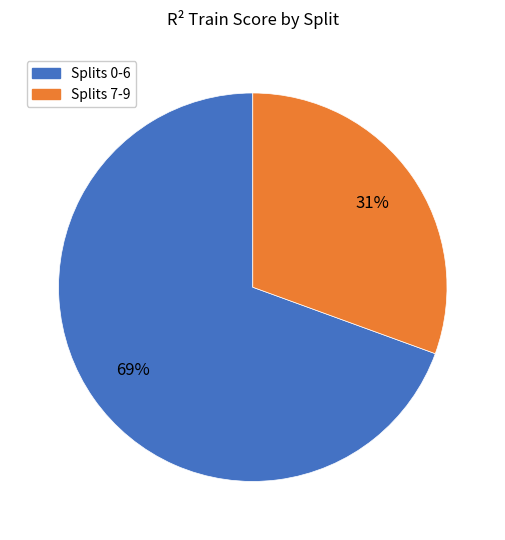

Is there a majority slice in this chart?

Yes